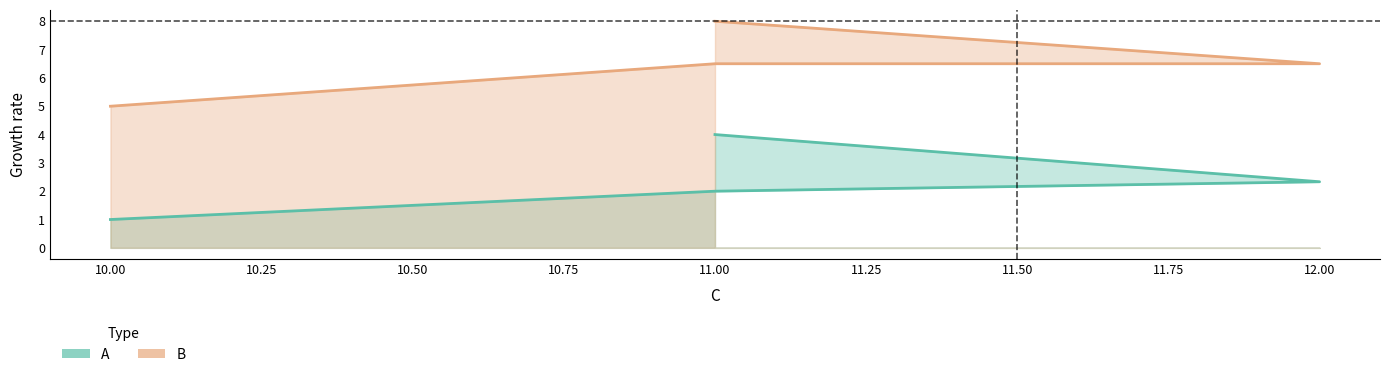

True or false: A and B intersect in this chart.

False